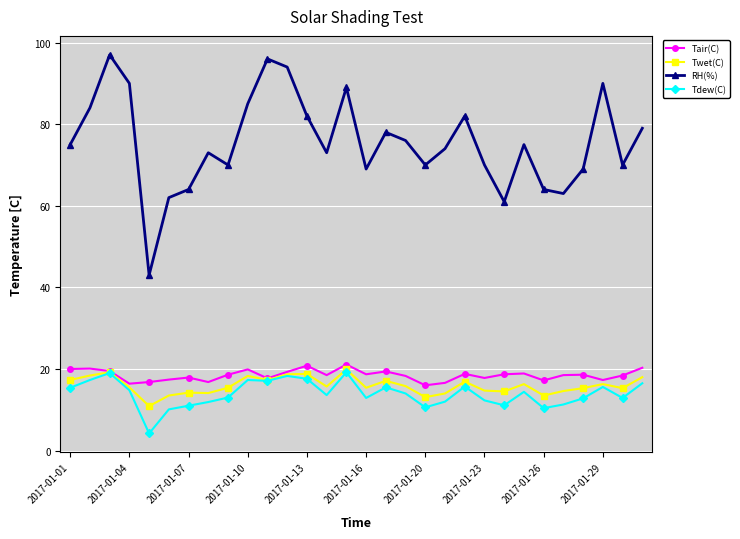

At how many categories does at least one series exceed 35?

30